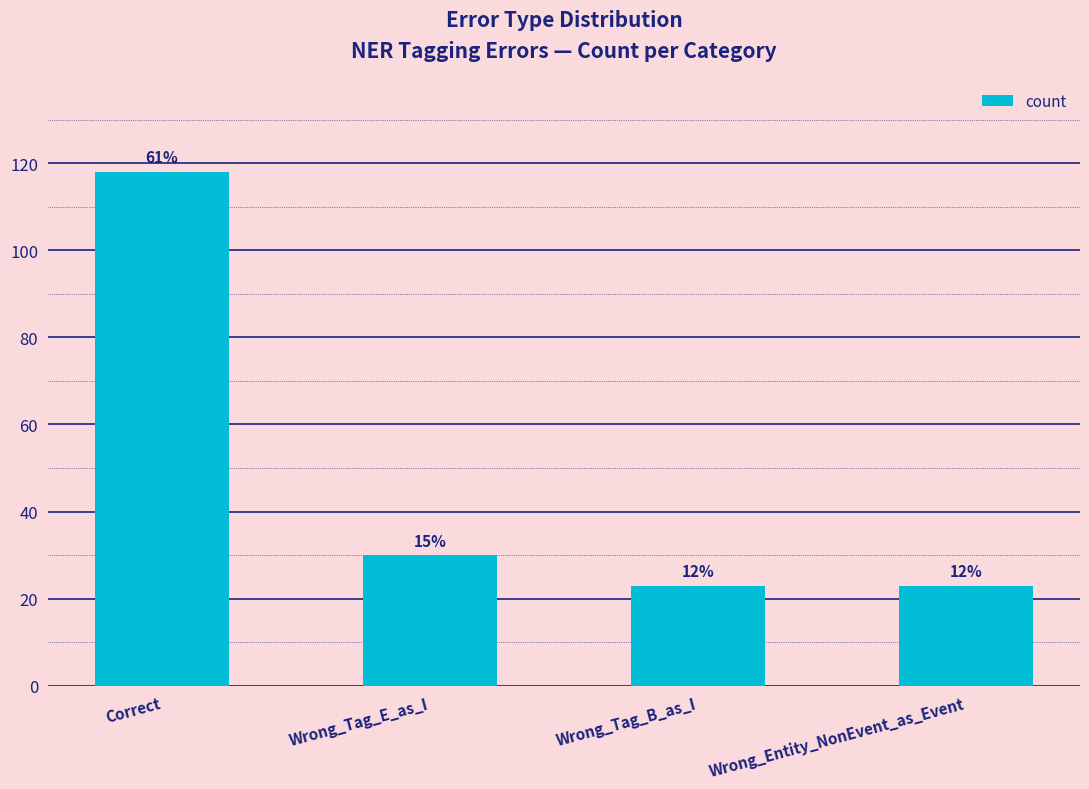

Rank the categories by value from highest to lowest.

Correct, Wrong_Tag_E_as_I, Wrong_Tag_B_as_I, Wrong_Entity_NonEvent_as_Event